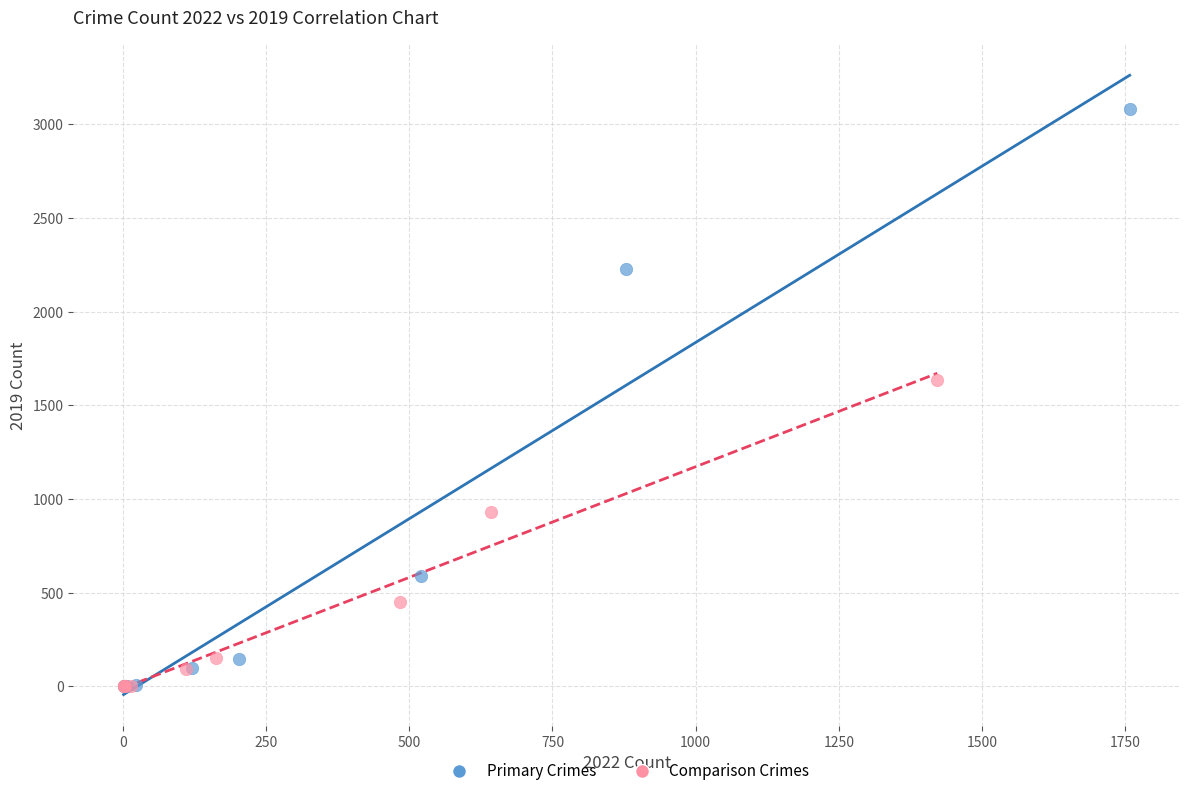

Which series contains the highest Y value?

Primary Crimes